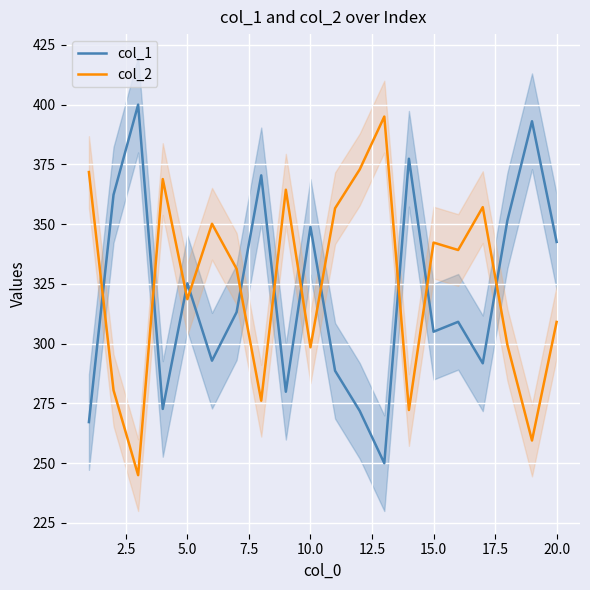

What is the minimum value for col_1?

250.0